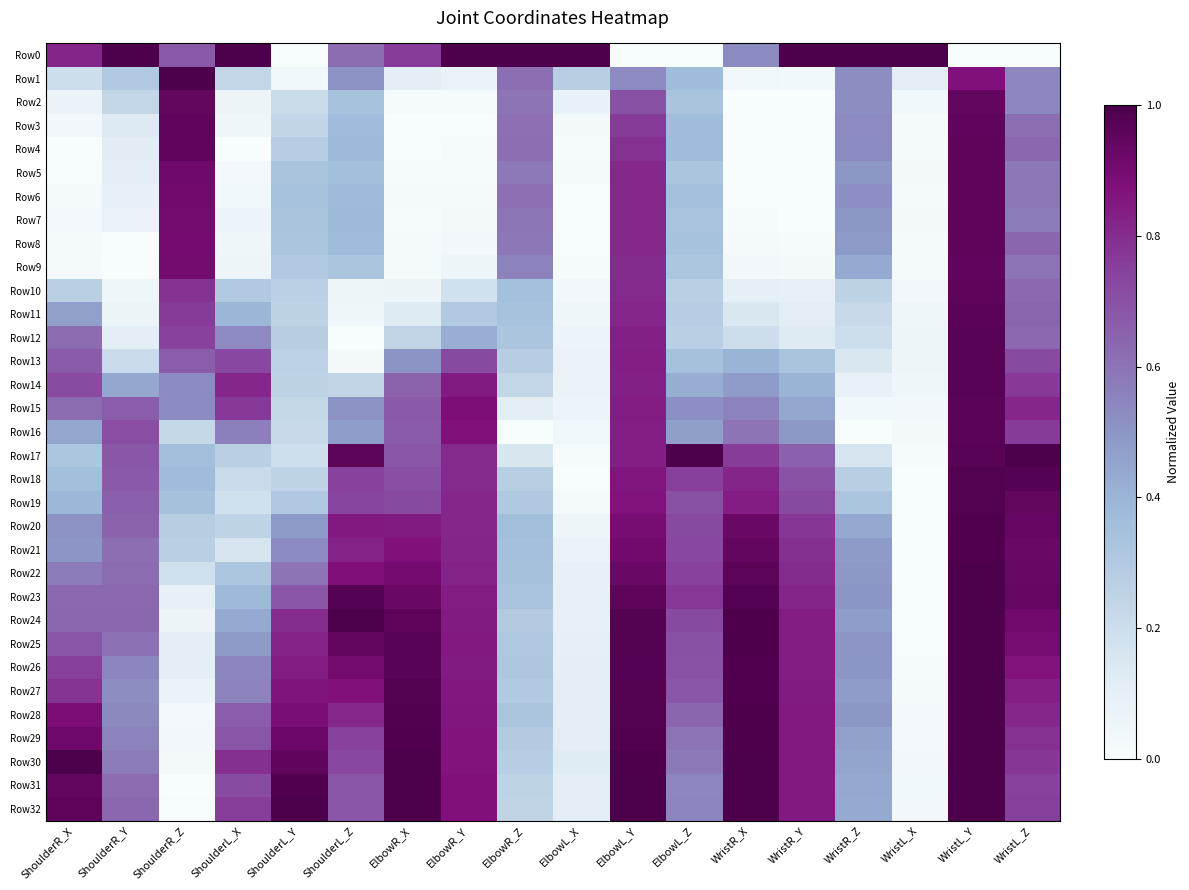

Reading left to right, what are all the values shown in this chart?

Row0: ShoulderR_X=0.8	ShoulderR_Y=1.0	ShoulderR_Z=0.7	ShoulderL_X=1.0	ShoulderL_Y=0.0	ShoulderL_Z=0.6	ElbowR_X=0.8	ElbowR_Y=1.0	ElbowR_Z=1.0	ElbowL_X=1.0	ElbowL_Y=0.0	ElbowL_Z=0.0	WristR_X=0.5	WristR_Y=1.0	WristR_Z=1.0	WristL_X=1.0	WristL_Y=0.0	WristL_Z=0.0
Row1: ShoulderR_X=0.2	ShoulderR_Y=0.3	ShoulderR_Z=1.0	ShoulderL_X=0.2	ShoulderL_Y=0.0	ShoulderL_Z=0.5	ElbowR_X=0.1	ElbowR_Y=0.1	ElbowR_Z=0.6	ElbowL_X=0.3	ElbowL_Y=0.5	ElbowL_Z=0.4	WristR_X=0.0	WristR_Y=0.0	WristR_Z=0.5	WristL_X=0.1	WristL_Y=0.9	WristL_Z=0.5
Row2: ShoulderR_X=0.1	ShoulderR_Y=0.2	ShoulderR_Z=0.9	ShoulderL_X=0.1	ShoulderL_Y=0.2	ShoulderL_Z=0.3	ElbowR_X=0.0	ElbowR_Y=0.0	ElbowR_Z=0.6	ElbowL_X=0.1	ElbowL_Y=0.7	ElbowL_Z=0.3	WristR_X=0.0	WristR_Y=0.0	WristR_Z=0.5	WristL_X=0.0	WristL_Y=0.9	WristL_Z=0.5
Row3: ShoulderR_X=0.0	ShoulderR_Y=0.1	ShoulderR_Z=0.9	ShoulderL_X=0.0	ShoulderL_Y=0.2	ShoulderL_Z=0.4	ElbowR_X=0.0	ElbowR_Y=0.0	ElbowR_Z=0.6	ElbowL_X=0.0	ElbowL_Y=0.8	ElbowL_Z=0.4	WristR_X=0.0	WristR_Y=0.0	WristR_Z=0.5	WristL_X=0.0	WristL_Y=0.9	WristL_Z=0.6
Row4: ShoulderR_X=0.0	ShoulderR_Y=0.1	ShoulderR_Z=1.0	ShoulderL_X=0.0	ShoulderL_Y=0.3	ShoulderL_Z=0.4	ElbowR_X=0.0	ElbowR_Y=0.0	ElbowR_Z=0.6	ElbowL_X=0.0	ElbowL_Y=0.8	ElbowL_Z=0.4	WristR_X=0.0	WristR_Y=0.0	WristR_Z=0.5	WristL_X=0.0	WristL_Y=1.0	WristL_Z=0.6
Row5: ShoulderR_X=0.0	ShoulderR_Y=0.1	ShoulderR_Z=0.9	ShoulderL_X=0.0	ShoulderL_Y=0.3	ShoulderL_Z=0.4	ElbowR_X=0.0	ElbowR_Y=0.0	ElbowR_Z=0.6	ElbowL_X=0.0	ElbowL_Y=0.8	ElbowL_Z=0.3	WristR_X=0.0	WristR_Y=0.0	WristR_Z=0.5	WristL_X=0.0	WristL_Y=1.0	WristL_Z=0.6
Row6: ShoulderR_X=0.0	ShoulderR_Y=0.1	ShoulderR_Z=0.9	ShoulderL_X=0.0	ShoulderL_Y=0.3	ShoulderL_Z=0.4	ElbowR_X=0.0	ElbowR_Y=0.0	ElbowR_Z=0.6	ElbowL_X=0.0	ElbowL_Y=0.8	ElbowL_Z=0.4	WristR_X=0.0	WristR_Y=0.0	WristR_Z=0.5	WristL_X=0.0	WristL_Y=1.0	WristL_Z=0.6
Row7: ShoulderR_X=0.0	ShoulderR_Y=0.1	ShoulderR_Z=0.9	ShoulderL_X=0.1	ShoulderL_Y=0.3	ShoulderL_Z=0.4	ElbowR_X=0.0	ElbowR_Y=0.0	ElbowR_Z=0.6	ElbowL_X=0.0	ElbowL_Y=0.8	ElbowL_Z=0.3	WristR_X=0.0	WristR_Y=0.0	WristR_Z=0.5	WristL_X=0.0	WristL_Y=1.0	WristL_Z=0.6
Row8: ShoulderR_X=0.0	ShoulderR_Y=0.0	ShoulderR_Z=0.9	ShoulderL_X=0.0	ShoulderL_Y=0.3	ShoulderL_Z=0.4	ElbowR_X=0.0	ElbowR_Y=0.0	ElbowR_Z=0.6	ElbowL_X=0.0	ElbowL_Y=0.8	ElbowL_Z=0.3	WristR_X=0.0	WristR_Y=0.0	WristR_Z=0.5	WristL_X=0.0	WristL_Y=1.0	WristL_Z=0.6
Row9: ShoulderR_X=0.0	ShoulderR_Y=0.0	ShoulderR_Z=0.9	ShoulderL_X=0.0	ShoulderL_Y=0.3	ShoulderL_Z=0.3	ElbowR_X=0.0	ElbowR_Y=0.0	ElbowR_Z=0.6	ElbowL_X=0.0	ElbowL_Y=0.8	ElbowL_Z=0.3	WristR_X=0.0	WristR_Y=0.0	WristR_Z=0.4	WristL_X=0.0	WristL_Y=1.0	WristL_Z=0.6
Row10: ShoulderR_X=0.3	ShoulderR_Y=0.0	ShoulderR_Z=0.8	ShoulderL_X=0.3	ShoulderL_Y=0.3	ShoulderL_Z=0.1	ElbowR_X=0.1	ElbowR_Y=0.2	ElbowR_Z=0.4	ElbowL_X=0.0	ElbowL_Y=0.8	ElbowL_Z=0.3	WristR_X=0.1	WristR_Y=0.1	WristR_Z=0.3	WristL_X=0.0	WristL_Y=1.0	WristL_Z=0.6
Row11: ShoulderR_X=0.5	ShoulderR_Y=0.1	ShoulderR_Z=0.8	ShoulderL_X=0.4	ShoulderL_Y=0.3	ShoulderL_Z=0.0	ElbowR_X=0.1	ElbowR_Y=0.3	ElbowR_Z=0.3	ElbowL_X=0.0	ElbowL_Y=0.8	ElbowL_Z=0.3	WristR_X=0.1	WristR_Y=0.1	WristR_Z=0.2	WristL_X=0.0	WristL_Y=1.0	WristL_Z=0.6
Row12: ShoulderR_X=0.6	ShoulderR_Y=0.1	ShoulderR_Z=0.7	ShoulderL_X=0.5	ShoulderL_Y=0.3	ShoulderL_Z=0.0	ElbowR_X=0.2	ElbowR_Y=0.4	ElbowR_Z=0.3	ElbowL_X=0.1	ElbowL_Y=0.8	ElbowL_Z=0.3	WristR_X=0.2	WristR_Y=0.1	WristR_Z=0.2	WristL_X=0.0	WristL_Y=1.0	WristL_Z=0.6
Row13: ShoulderR_X=0.7	ShoulderR_Y=0.2	ShoulderR_Z=0.7	ShoulderL_X=0.7	ShoulderL_Y=0.3	ShoulderL_Z=0.0	ElbowR_X=0.5	ElbowR_Y=0.7	ElbowR_Z=0.3	ElbowL_X=0.1	ElbowL_Y=0.8	ElbowL_Z=0.3	WristR_X=0.4	WristR_Y=0.3	WristR_Z=0.2	WristL_X=0.1	WristL_Y=1.0	WristL_Z=0.7
Row14: ShoulderR_X=0.7	ShoulderR_Y=0.4	ShoulderR_Z=0.5	ShoulderL_X=0.8	ShoulderL_Y=0.3	ShoulderL_Z=0.2	ElbowR_X=0.6	ElbowR_Y=0.8	ElbowR_Z=0.2	ElbowL_X=0.1	ElbowL_Y=0.8	ElbowL_Z=0.4	WristR_X=0.5	WristR_Y=0.4	WristR_Z=0.1	WristL_X=0.0	WristL_Y=1.0	WristL_Z=0.8
Row15: ShoulderR_X=0.6	ShoulderR_Y=0.7	ShoulderR_Z=0.5	ShoulderL_X=0.8	ShoulderL_Y=0.2	ShoulderL_Z=0.5	ElbowR_X=0.7	ElbowR_Y=0.9	ElbowR_Z=0.1	ElbowL_X=0.1	ElbowL_Y=0.8	ElbowL_Z=0.5	WristR_X=0.6	WristR_Y=0.4	WristR_Z=0.0	WristL_X=0.0	WristL_Y=1.0	WristL_Z=0.8
Row16: ShoulderR_X=0.4	ShoulderR_Y=0.7	ShoulderR_Z=0.2	ShoulderL_X=0.6	ShoulderL_Y=0.2	ShoulderL_Z=0.5	ElbowR_X=0.7	ElbowR_Y=0.9	ElbowR_Z=0.0	ElbowL_X=0.0	ElbowL_Y=0.8	ElbowL_Z=0.5	WristR_X=0.6	WristR_Y=0.5	WristR_Z=0.0	WristL_X=0.0	WristL_Y=1.0	WristL_Z=0.8
Row17: ShoulderR_X=0.3	ShoulderR_Y=0.7	ShoulderR_Z=0.4	ShoulderL_X=0.3	ShoulderL_Y=0.2	ShoulderL_Z=1.0	ElbowR_X=0.7	ElbowR_Y=0.8	ElbowR_Z=0.2	ElbowL_X=0.0	ElbowL_Y=0.8	ElbowL_Z=1.0	WristR_X=0.8	WristR_Y=0.7	WristR_Z=0.2	WristL_X=0.0	WristL_Y=1.0	WristL_Z=1.0
Row18: ShoulderR_X=0.4	ShoulderR_Y=0.7	ShoulderR_Z=0.4	ShoulderL_X=0.2	ShoulderL_Y=0.2	ShoulderL_Z=0.7	ElbowR_X=0.7	ElbowR_Y=0.8	ElbowR_Z=0.3	ElbowL_X=0.0	ElbowL_Y=0.9	ElbowL_Z=0.8	WristR_X=0.8	WristR_Y=0.7	WristR_Z=0.3	WristL_X=0.0	WristL_Y=1.0	WristL_Z=1.0
Row19: ShoulderR_X=0.4	ShoulderR_Y=0.7	ShoulderR_Z=0.3	ShoulderL_X=0.2	ShoulderL_Y=0.3	ShoulderL_Z=0.7	ElbowR_X=0.7	ElbowR_Y=0.8	ElbowR_Z=0.3	ElbowL_X=0.0	ElbowL_Y=0.9	ElbowL_Z=0.7	WristR_X=0.8	WristR_Y=0.7	WristR_Z=0.3	WristL_X=0.0	WristL_Y=1.0	WristL_Z=0.9
Row20: ShoulderR_X=0.5	ShoulderR_Y=0.7	ShoulderR_Z=0.3	ShoulderL_X=0.2	ShoulderL_Y=0.5	ShoulderL_Z=0.9	ElbowR_X=0.8	ElbowR_Y=0.8	ElbowR_Z=0.4	ElbowL_X=0.0	ElbowL_Y=0.9	ElbowL_Z=0.7	WristR_X=0.9	WristR_Y=0.8	WristR_Z=0.4	WristL_X=0.0	WristL_Y=1.0	WristL_Z=0.9
Row21: ShoulderR_X=0.5	ShoulderR_Y=0.6	ShoulderR_Z=0.3	ShoulderL_X=0.2	ShoulderL_Y=0.5	ShoulderL_Z=0.8	ElbowR_X=0.9	ElbowR_Y=0.8	ElbowR_Z=0.4	ElbowL_X=0.1	ElbowL_Y=0.9	ElbowL_Z=0.7	WristR_X=0.9	WristR_Y=0.8	WristR_Z=0.5	WristL_X=0.0	WristL_Y=1.0	WristL_Z=0.9
Row22: ShoulderR_X=0.6	ShoulderR_Y=0.6	ShoulderR_Z=0.2	ShoulderL_X=0.3	ShoulderL_Y=0.6	ShoulderL_Z=0.9	ElbowR_X=0.9	ElbowR_Y=0.8	ElbowR_Z=0.3	ElbowL_X=0.1	ElbowL_Y=0.9	ElbowL_Z=0.7	WristR_X=1.0	WristR_Y=0.8	WristR_Z=0.5	WristL_X=0.0	WristL_Y=1.0	WristL_Z=0.9
Row23: ShoulderR_X=0.6	ShoulderR_Y=0.6	ShoulderR_Z=0.1	ShoulderL_X=0.4	ShoulderL_Y=0.7	ShoulderL_Z=1.0	ElbowR_X=0.9	ElbowR_Y=0.8	ElbowR_Z=0.3	ElbowL_X=0.1	ElbowL_Y=1.0	ElbowL_Z=0.8	WristR_X=1.0	WristR_Y=0.8	WristR_Z=0.5	WristL_X=0.0	WristL_Y=1.0	WristL_Z=0.9
Row24: ShoulderR_X=0.6	ShoulderR_Y=0.6	ShoulderR_Z=0.1	ShoulderL_X=0.4	ShoulderL_Y=0.8	ShoulderL_Z=1.0	ElbowR_X=1.0	ElbowR_Y=0.8	ElbowR_Z=0.3	ElbowL_X=0.1	ElbowL_Y=1.0	ElbowL_Z=0.7	WristR_X=1.0	WristR_Y=0.8	WristR_Z=0.5	WristL_X=0.0	WristL_Y=1.0	WristL_Z=0.9
Row25: ShoulderR_X=0.7	ShoulderR_Y=0.6	ShoulderR_Z=0.1	ShoulderL_X=0.5	ShoulderL_Y=0.8	ShoulderL_Z=0.9	ElbowR_X=1.0	ElbowR_Y=0.8	ElbowR_Z=0.3	ElbowL_X=0.1	ElbowL_Y=1.0	ElbowL_Z=0.7	WristR_X=1.0	WristR_Y=0.8	WristR_Z=0.5	WristL_X=0.0	WristL_Y=1.0	WristL_Z=0.9
Row26: ShoulderR_X=0.8	ShoulderR_Y=0.5	ShoulderR_Z=0.1	ShoulderL_X=0.5	ShoulderL_Y=0.8	ShoulderL_Z=0.9	ElbowR_X=1.0	ElbowR_Y=0.8	ElbowR_Z=0.3	ElbowL_X=0.1	ElbowL_Y=1.0	ElbowL_Z=0.7	WristR_X=1.0	WristR_Y=0.8	WristR_Z=0.5	WristL_X=0.0	WristL_Y=1.0	WristL_Z=0.9
Row27: ShoulderR_X=0.8	ShoulderR_Y=0.5	ShoulderR_Z=0.1	ShoulderL_X=0.6	ShoulderL_Y=0.9	ShoulderL_Z=0.9	ElbowR_X=1.0	ElbowR_Y=0.9	ElbowR_Z=0.3	ElbowL_X=0.1	ElbowL_Y=1.0	ElbowL_Z=0.7	WristR_X=1.0	WristR_Y=0.8	WristR_Z=0.5	WristL_X=0.0	WristL_Y=1.0	WristL_Z=0.8
Row28: ShoulderR_X=0.9	ShoulderR_Y=0.5	ShoulderR_Z=0.0	ShoulderL_X=0.7	ShoulderL_Y=0.9	ShoulderL_Z=0.8	ElbowR_X=1.0	ElbowR_Y=0.9	ElbowR_Z=0.3	ElbowL_X=0.1	ElbowL_Y=1.0	ElbowL_Z=0.6	WristR_X=1.0	WristR_Y=0.8	WristR_Z=0.5	WristL_X=0.0	WristL_Y=1.0	WristL_Z=0.8
Row29: ShoulderR_X=0.9	ShoulderR_Y=0.6	ShoulderR_Z=0.0	ShoulderL_X=0.7	ShoulderL_Y=0.9	ShoulderL_Z=0.7	ElbowR_X=1.0	ElbowR_Y=0.9	ElbowR_Z=0.3	ElbowL_X=0.1	ElbowL_Y=1.0	ElbowL_Z=0.6	WristR_X=1.0	WristR_Y=0.8	WristR_Z=0.5	WristL_X=0.0	WristL_Y=1.0	WristL_Z=0.8
Row30: ShoulderR_X=1.0	ShoulderR_Y=0.6	ShoulderR_Z=0.0	ShoulderL_X=0.8	ShoulderL_Y=1.0	ShoulderL_Z=0.7	ElbowR_X=1.0	ElbowR_Y=0.9	ElbowR_Z=0.3	ElbowL_X=0.1	ElbowL_Y=1.0	ElbowL_Z=0.6	WristR_X=1.0	WristR_Y=0.8	WristR_Z=0.5	WristL_X=0.0	WristL_Y=1.0	WristL_Z=0.8
Row31: ShoulderR_X=0.9	ShoulderR_Y=0.6	ShoulderR_Z=0.0	ShoulderL_X=0.7	ShoulderL_Y=1.0	ShoulderL_Z=0.7	ElbowR_X=1.0	ElbowR_Y=0.9	ElbowR_Z=0.2	ElbowL_X=0.1	ElbowL_Y=1.0	ElbowL_Z=0.5	WristR_X=1.0	WristR_Y=0.8	WristR_Z=0.4	WristL_X=0.0	WristL_Y=1.0	WristL_Z=0.7
Row32: ShoulderR_X=1.0	ShoulderR_Y=0.6	ShoulderR_Z=0.0	ShoulderL_X=0.8	ShoulderL_Y=1.0	ShoulderL_Z=0.7	ElbowR_X=1.0	ElbowR_Y=0.9	ElbowR_Z=0.2	ElbowL_X=0.1	ElbowL_Y=1.0	ElbowL_Z=0.5	WristR_X=1.0	WristR_Y=0.8	WristR_Z=0.4	WristL_X=0.0	WristL_Y=1.0	WristL_Z=0.8